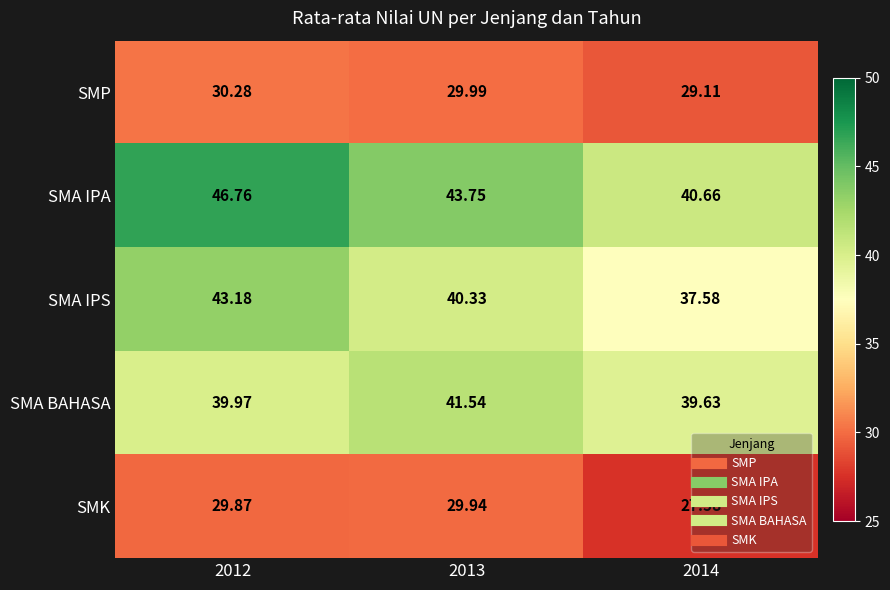

Is the value of SMA BAHASA at 2012 greater than the value of SMA IPA at 2012?

No